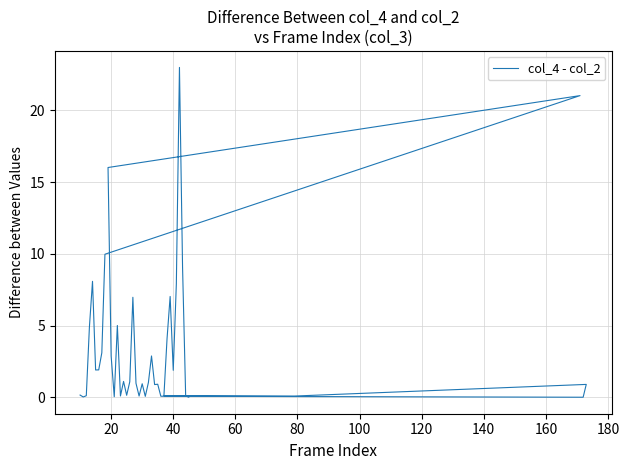

How many data points are less than 1?

19